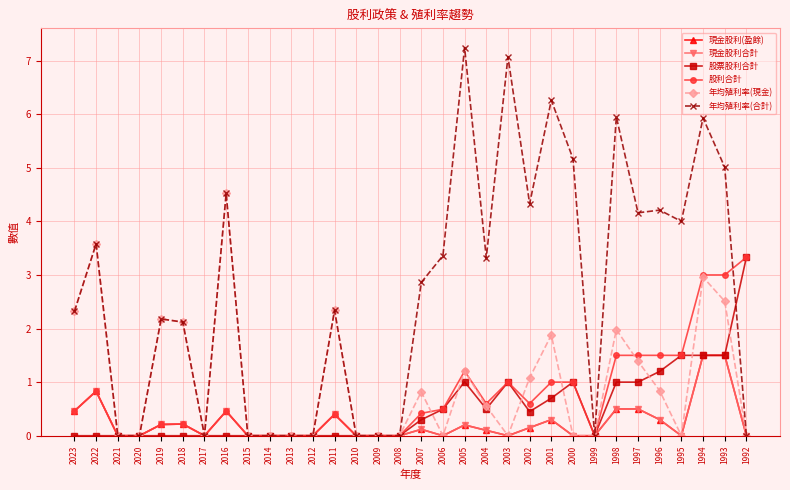

At how many categories does at least one series exceed 6?

3